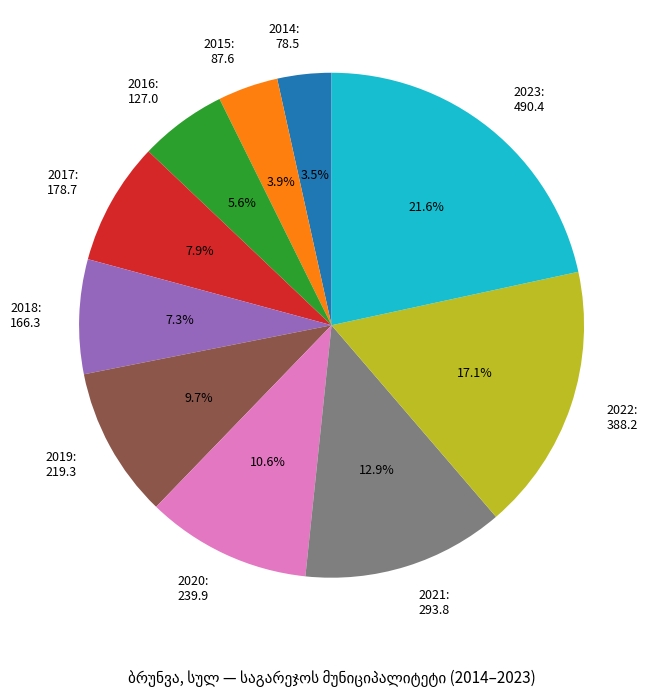

True or false: 2021 accounts for 13% of the total.

True